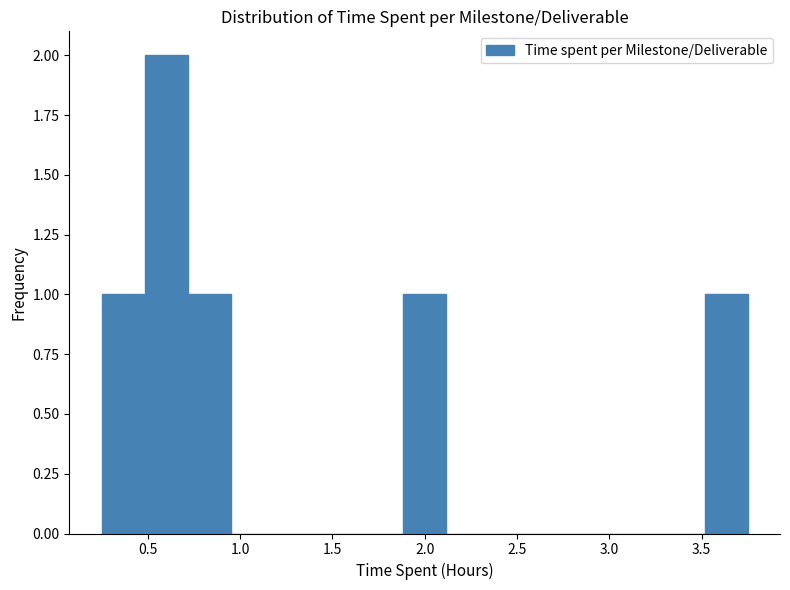

Reading left to right, transcribe this chart: for each bar, give the range it covers on the x-axis and its height. Neither the bar edges nor the heights are printed on the chart, so give them approximately, as read against the axes.

0.25 to 0.50: 1
0.50 to 0.70: 2
0.70 to 0.95: 1
0.95 to 1.20: 0
1.20 to 1.40: 0
1.40 to 1.65: 0
1.65 to 1.90: 0
1.90 to 2.10: 1
2.10 to 2.35: 0
2.35 to 2.60: 0
2.60 to 2.80: 0
2.80 to 3.05: 0
3.05 to 3.30: 0
3.30 to 3.50: 0
3.50 to 3.75: 1